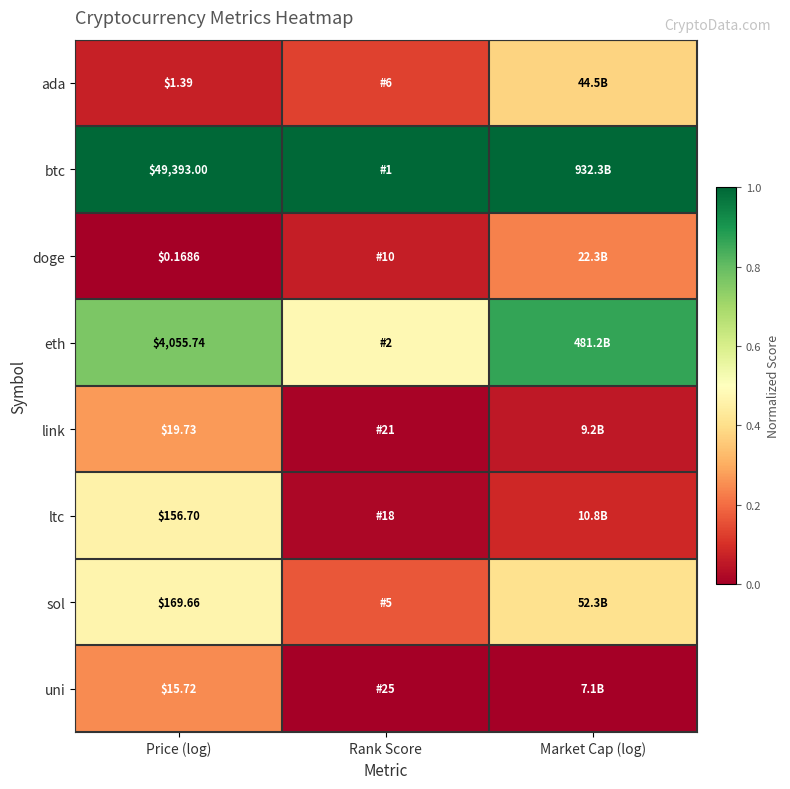

At Price (log), list the series in order from largest to smallest.

btc, eth, sol, ltc, link, uni, ada, doge